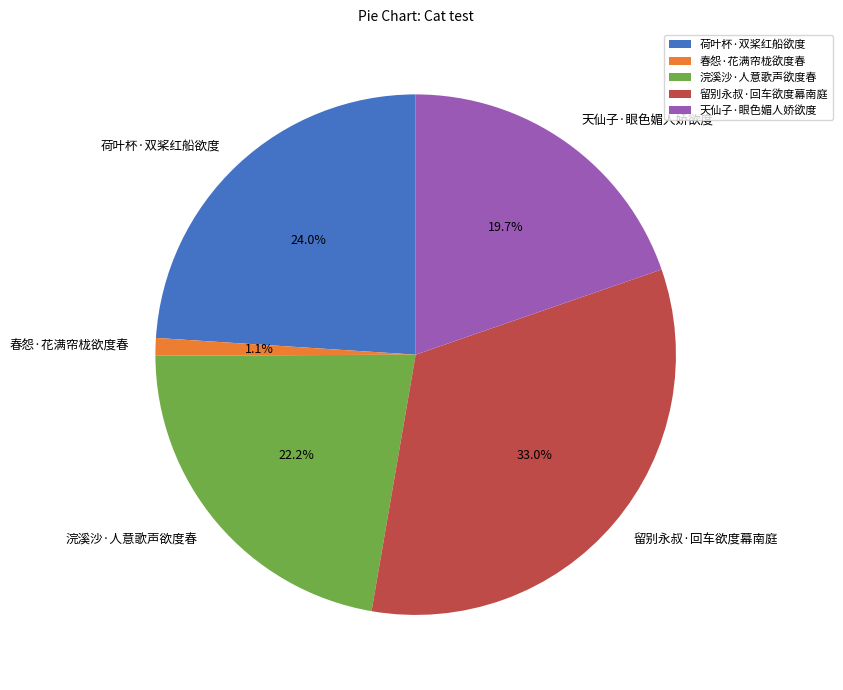

Rank the categories by value from lowest to highest.

春怨·花满帘栊欲度春, 天仙子·眼色媚人娇欲度, 浣溪沙·人意歌声欲度春, 荷叶杯·双桨红船欲度, 留别永叔·回车欲度幕南庭